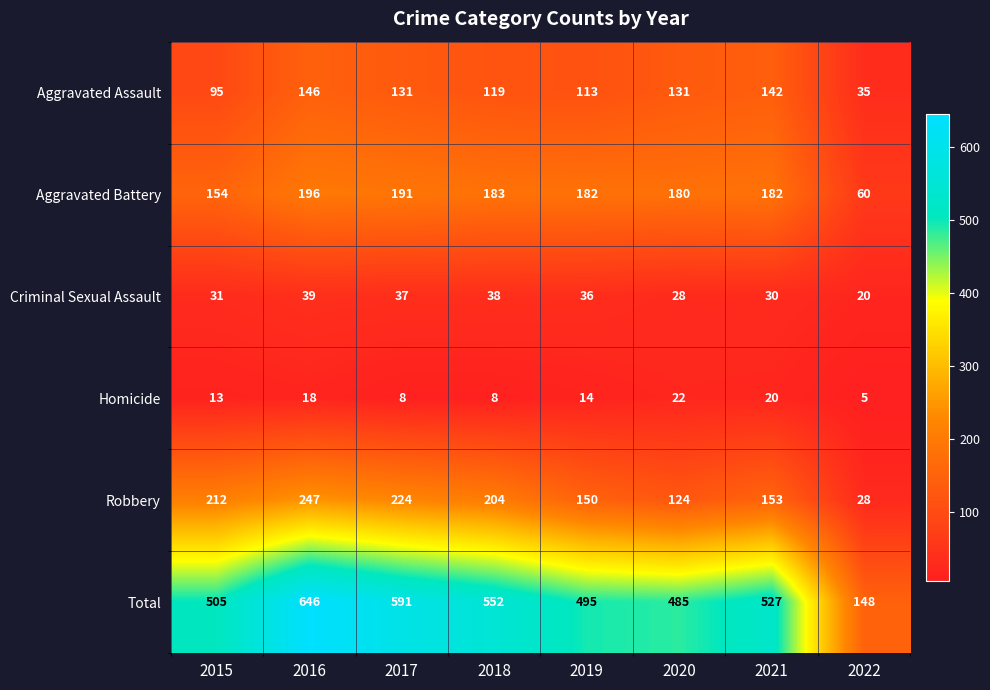

True or false: Total has a value of 270 at 2021.

False